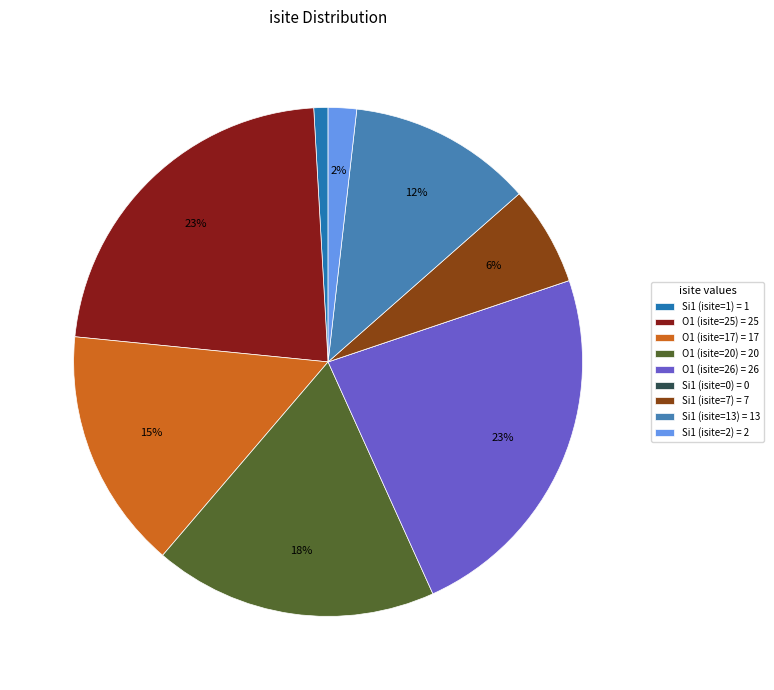

Do Si1 (isite=13) = 13 and O1 (isite=20) = 20 together represent more than half of the pie?

No